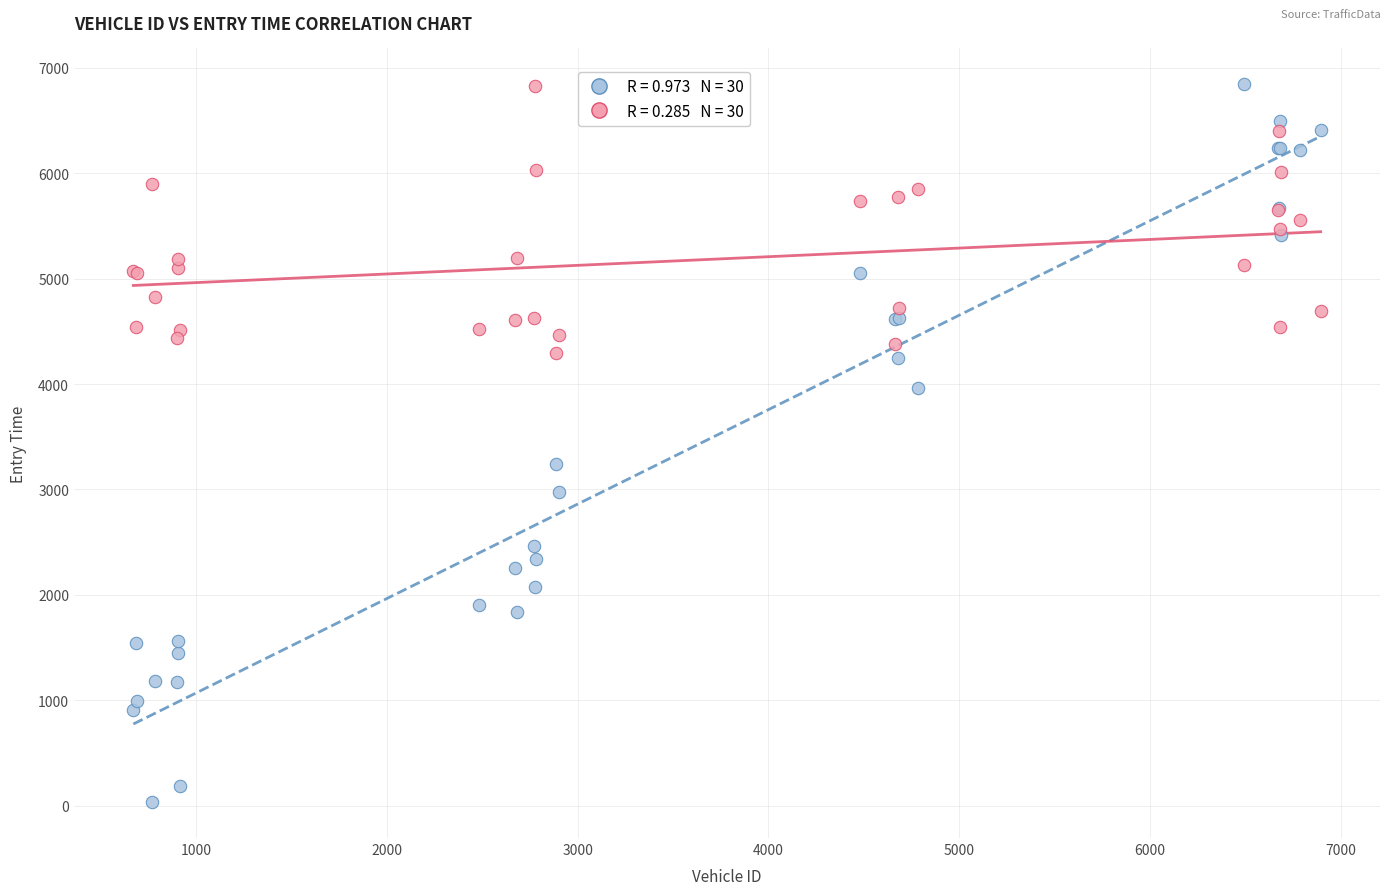

Across all series, what Y value is closest to 3438?

3243.8